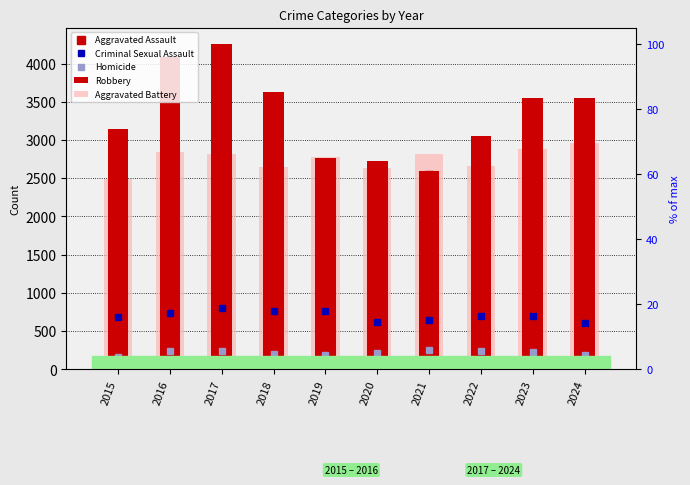

Which series has the widest spread of values?

Robbery